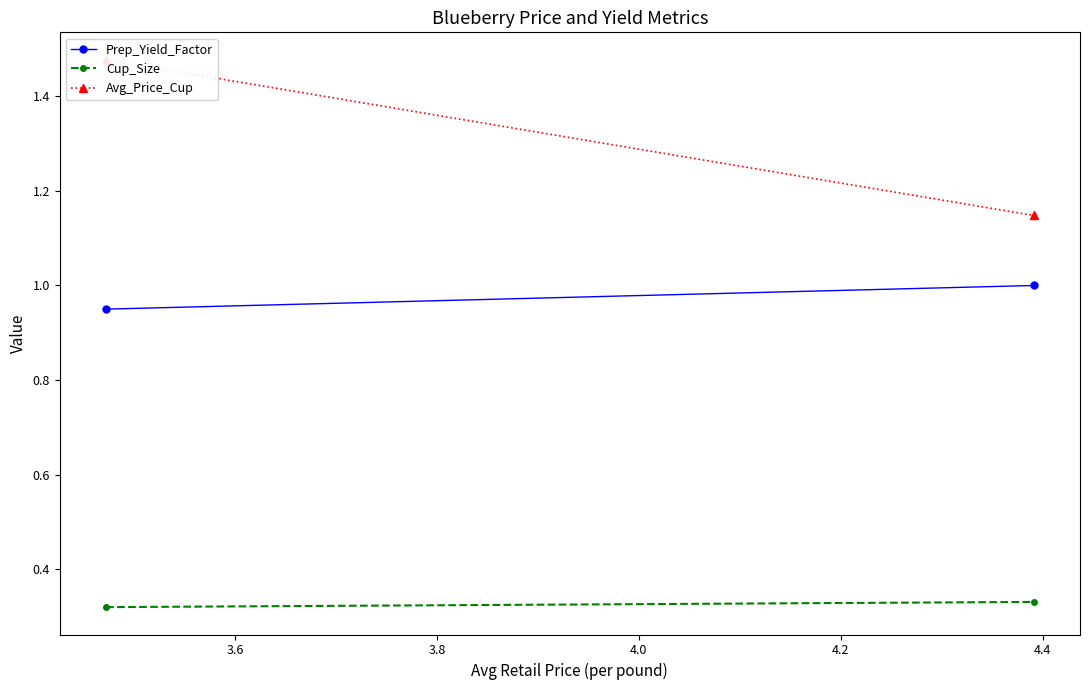

Count the number of data series in this chart.

3